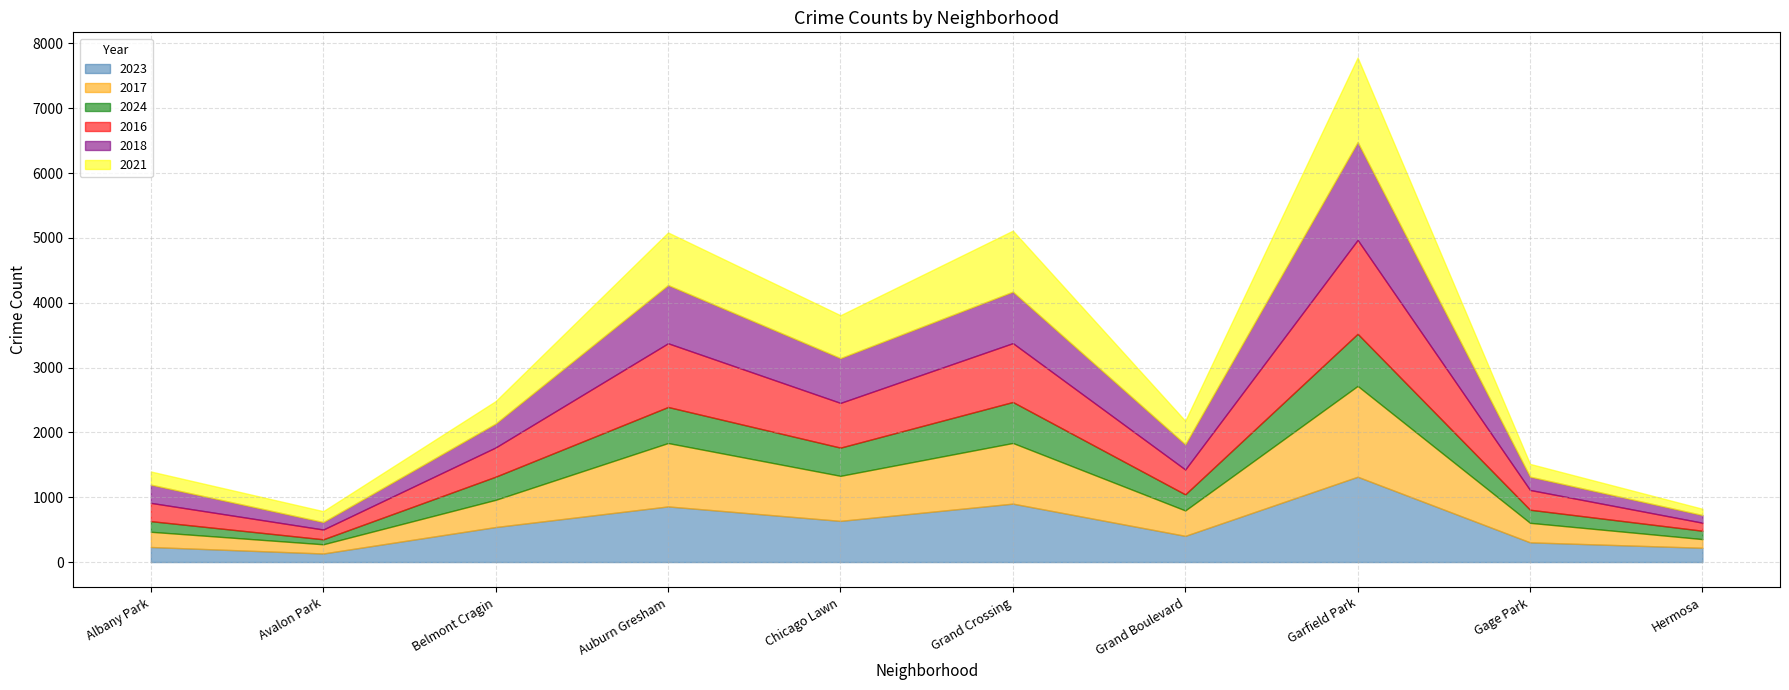

What is the label of the 4th point from the right?

Grand Boulevard